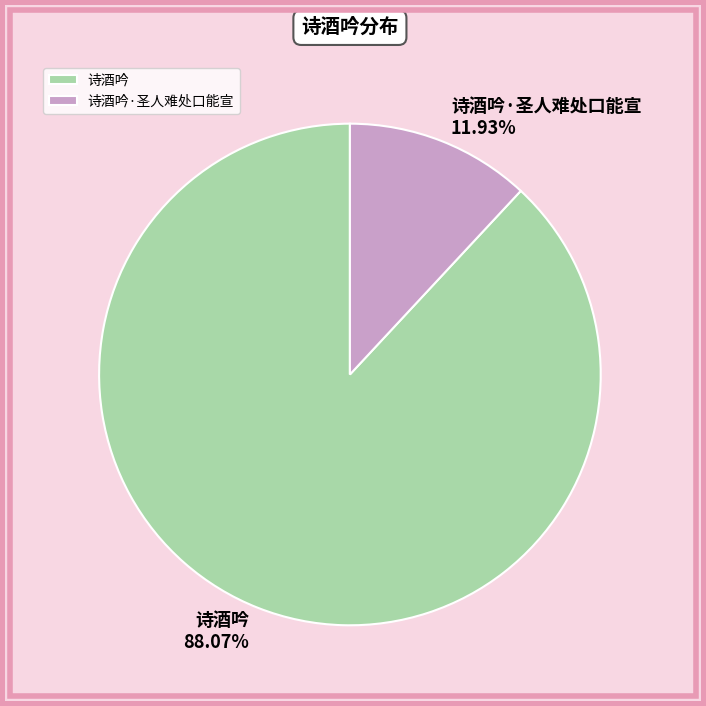

What percentage is NOT represented by 诗酒吟·圣人难处口能宣?

88.1%